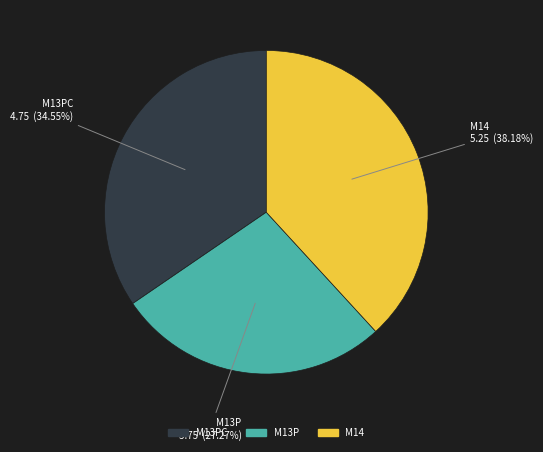

Is it true that M13P is 41% of the pie?

False